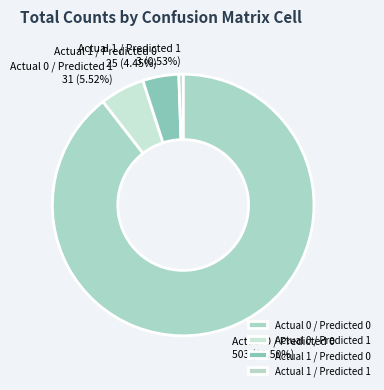

Approximately how many times larger is the value at Actual 1 / Predicted 0 compared to Actual 0 / Predicted 1?

0.8